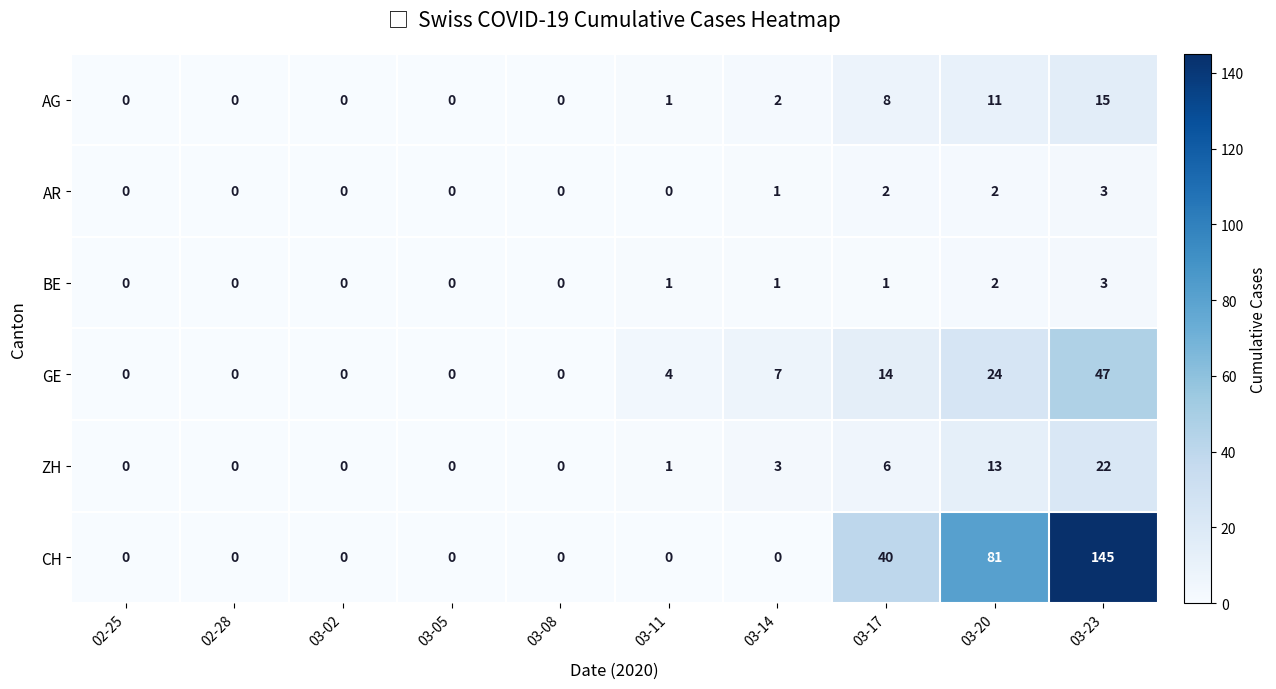

True or false: CH has a value of 130 at 03-20.

False